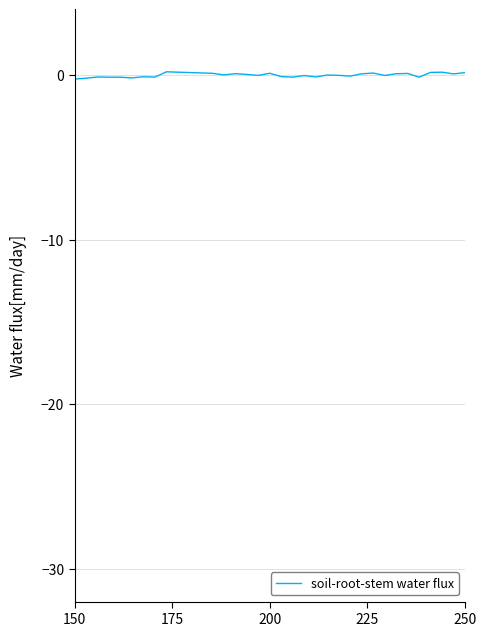

What is the smallest value displayed?

-0.2